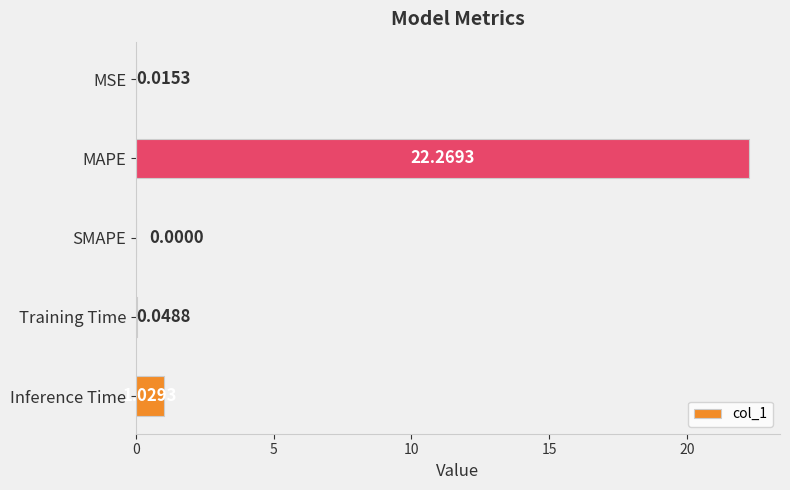

What is the maximum value shown in the chart?

22.3